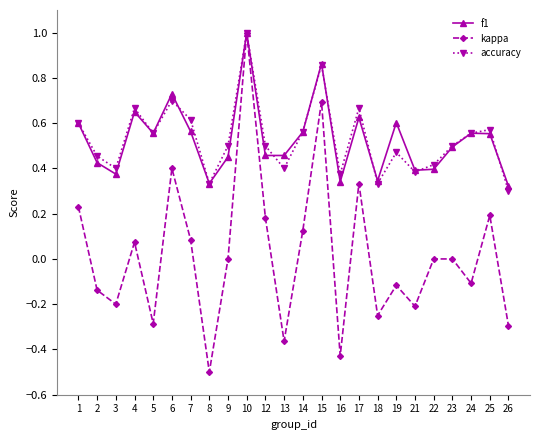

How many f1 values are between 0 and 1?

24